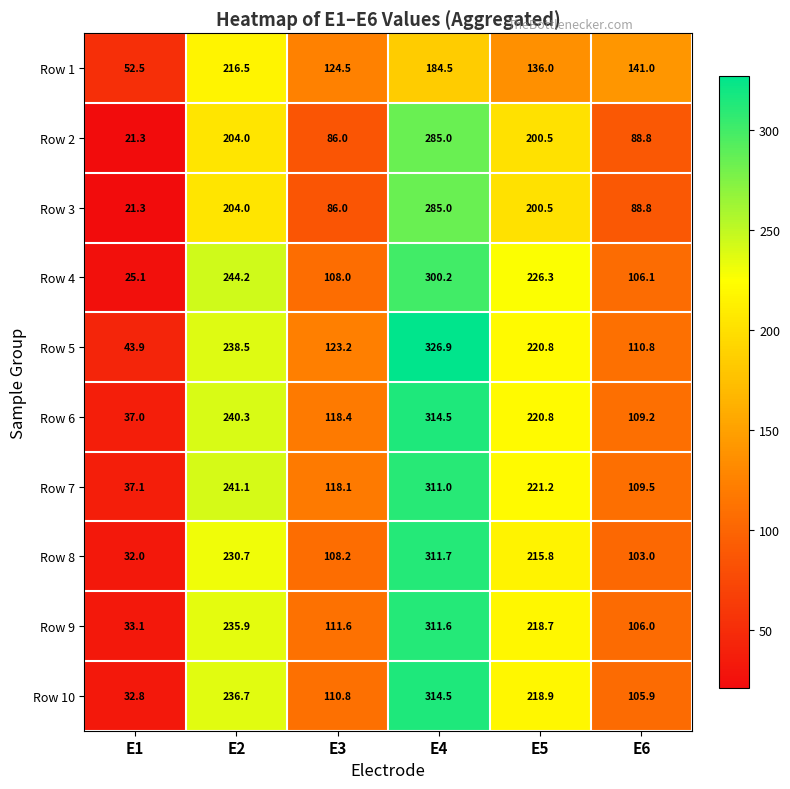

Which category has the lowest value across all series?

E1